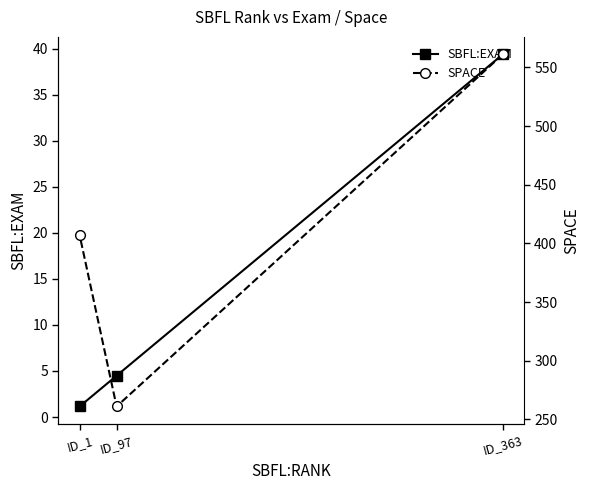

At which category is the sum across all series the highest?

ID_363